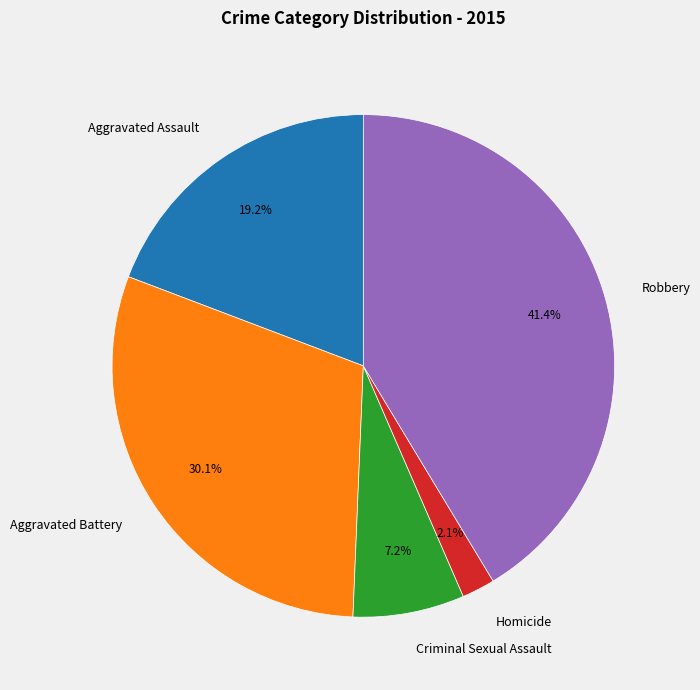

Is there a majority slice in this chart?

No